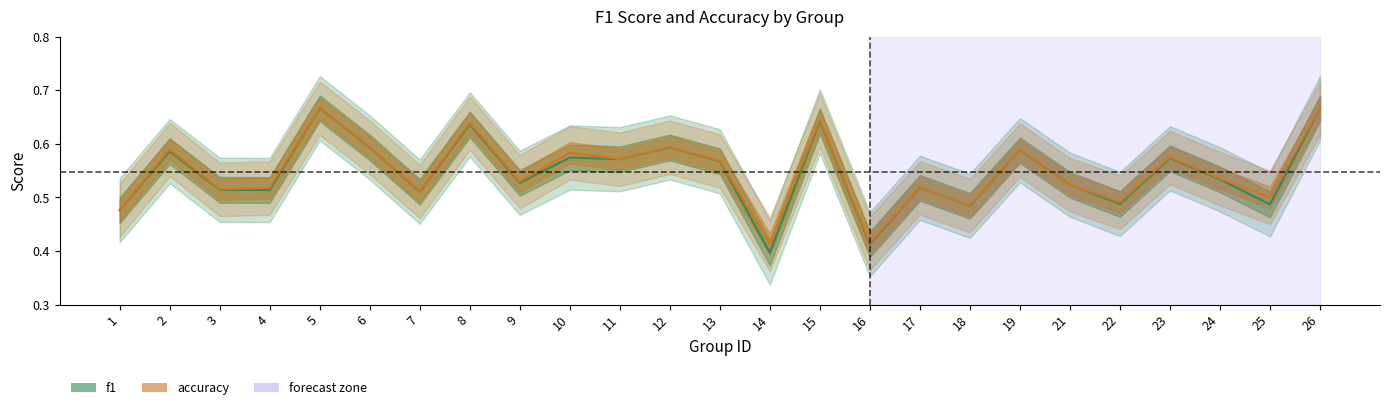

How many f1 values are between 0 and 1?

25